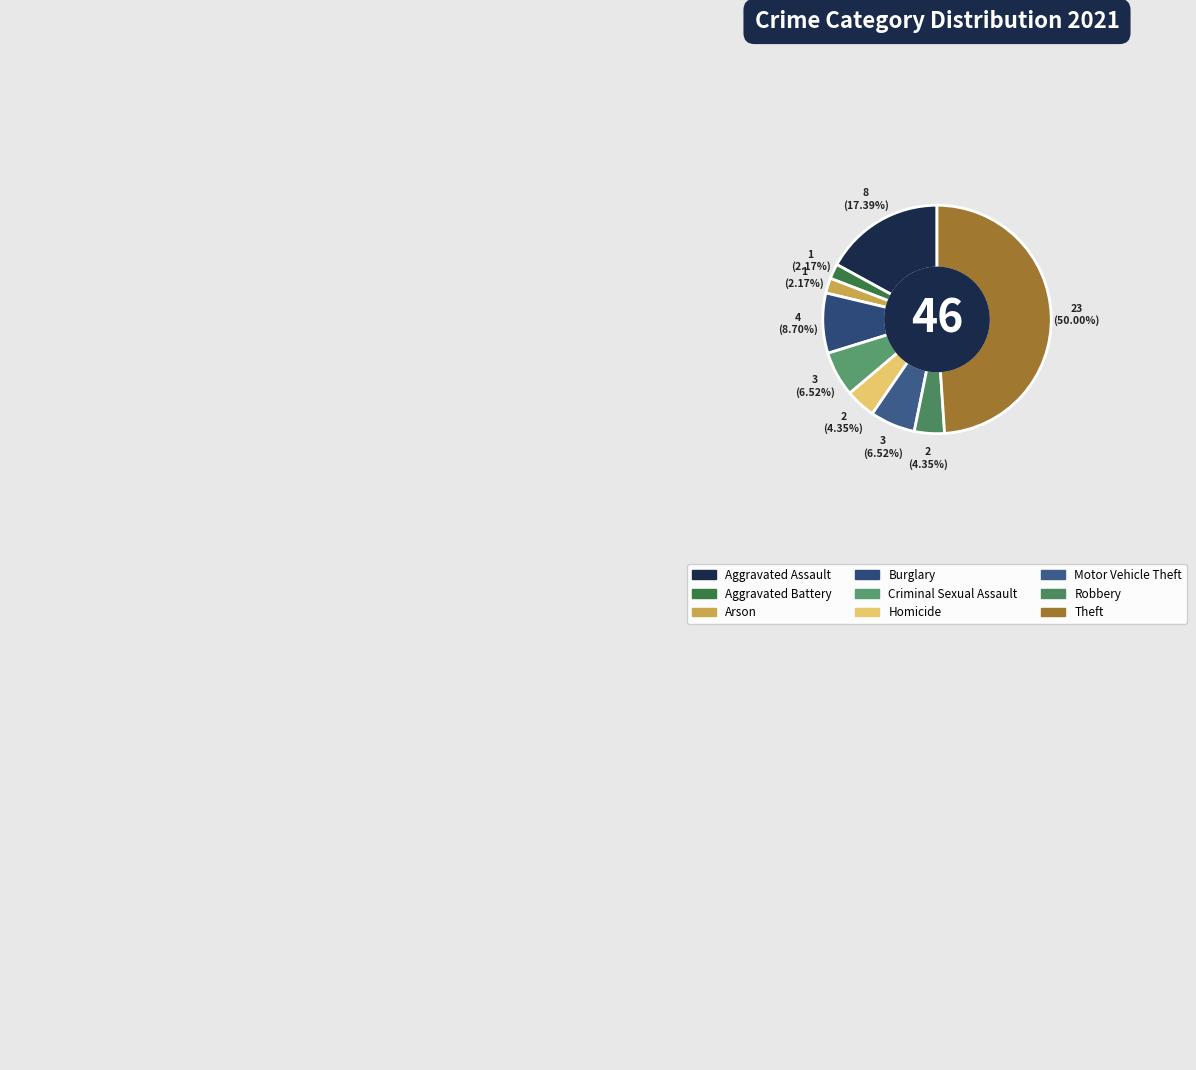

The Robbery slice represents 16% of the pie. True or false?

False